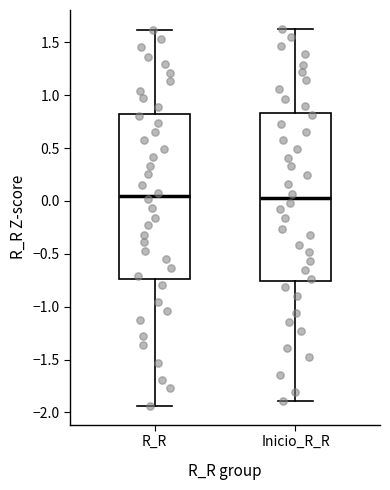

Reading left to right, read every box against the y-axis: the position of its median line, the range the box covers, and the ends of its whiskers. The values are not printed on the chart, so give them approximately, as read against the axis.

R_R: median 0.05, box -0.75 to 0.85, whiskers -1.95 to 1.60
Inicio_R_R: median 0.00, box -0.75 to 0.85, whiskers -1.90 to 1.65